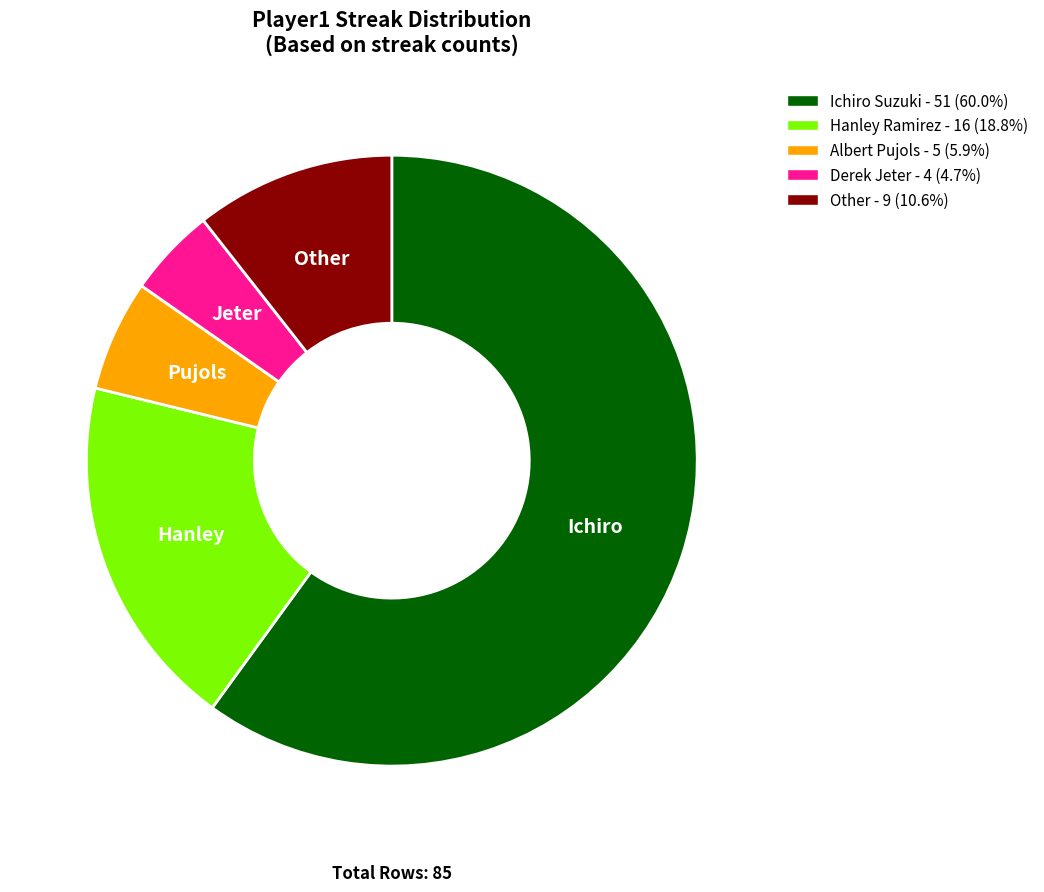

Does Hanley Ramirez - 16 (18.8%) represent more than half of the total?

No